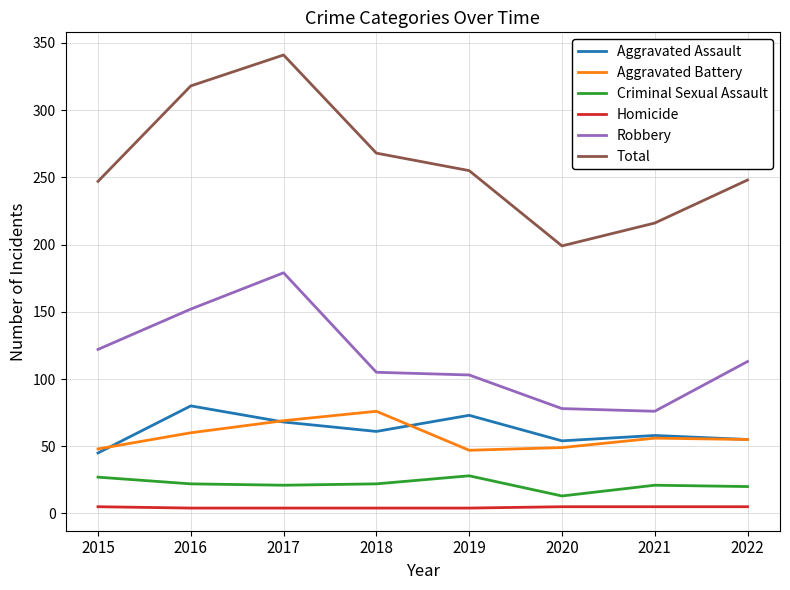

At which category is the sum across all series the highest?

2017